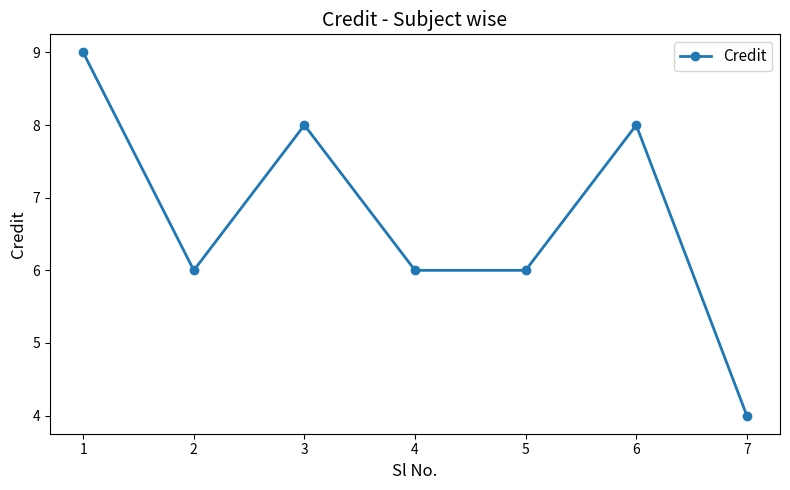

Is it true that the value at 7 is 2?

False